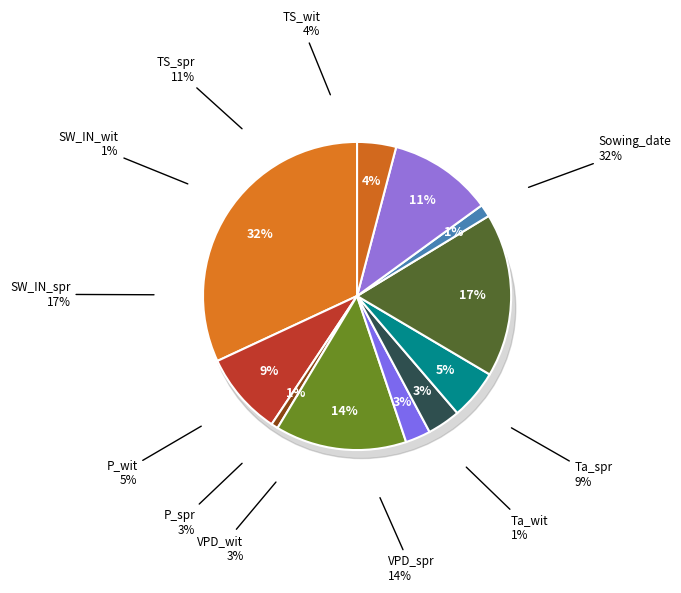

True or false: P_spr accounts for 3% of the total.

True